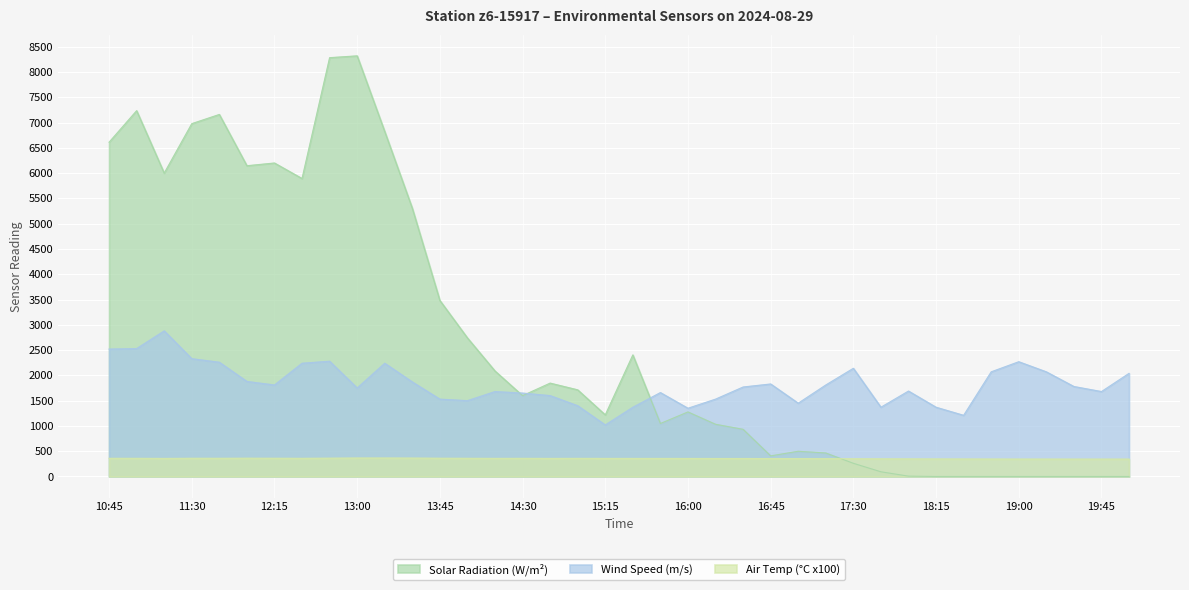

What is the lowest value of the Wind Speed (m/s) series?

1020.0